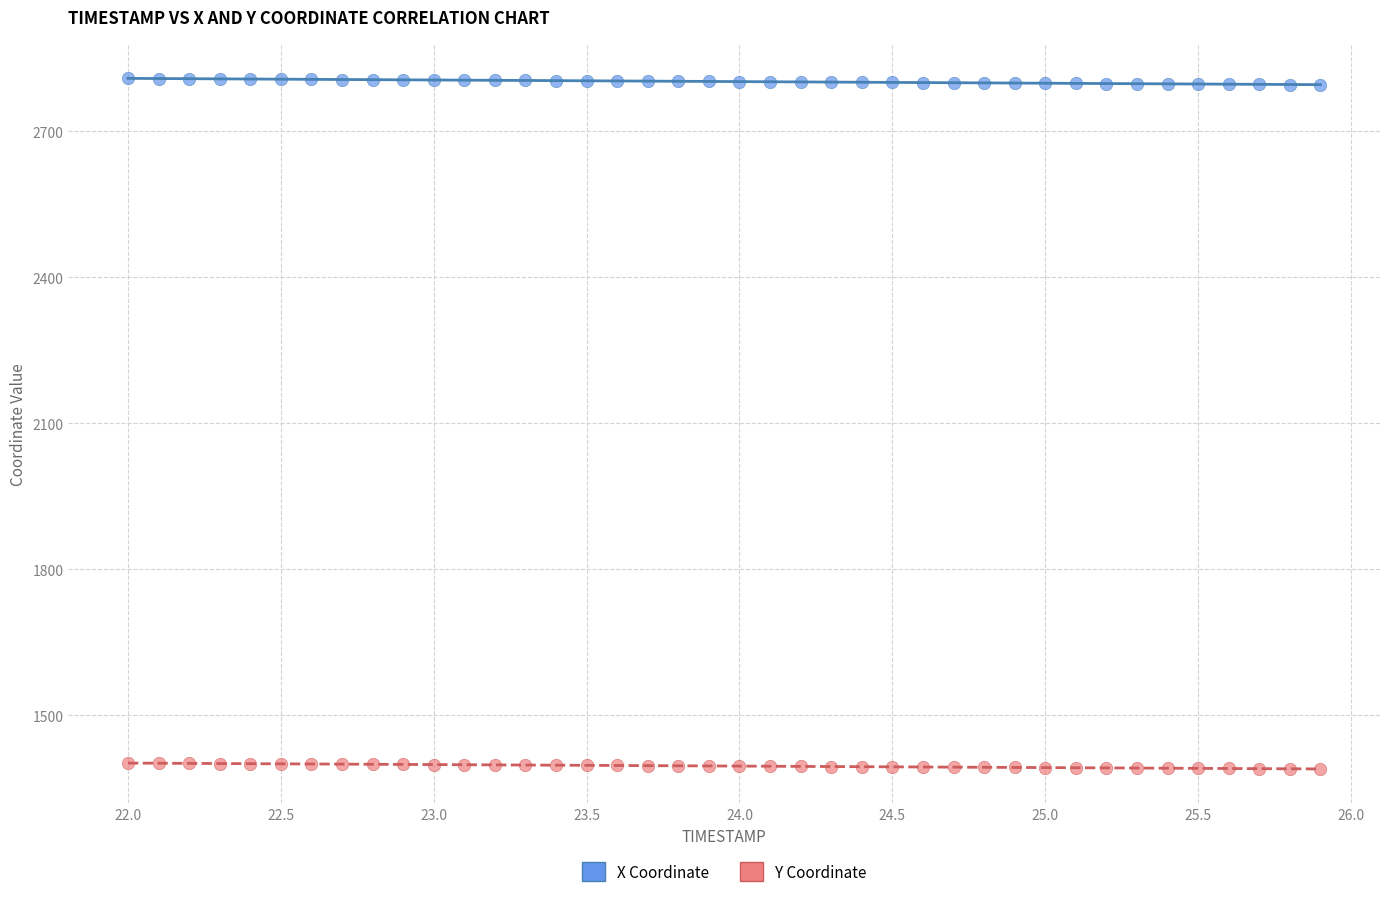

Which series contains the highest Y value?

X Coordinate